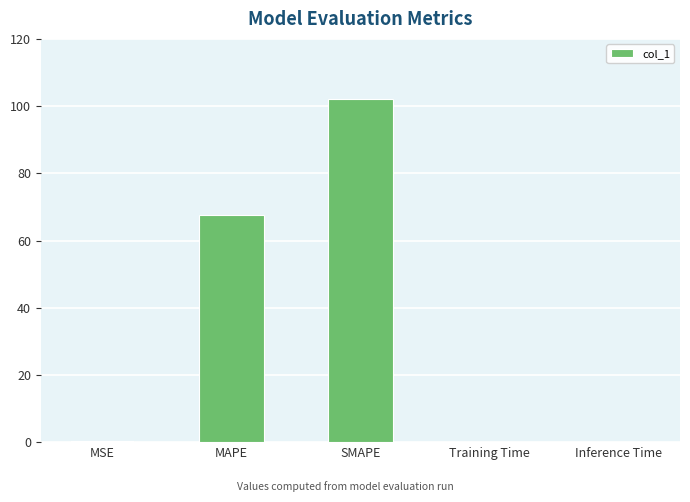

What value does the data have at SMAPE?

102.1